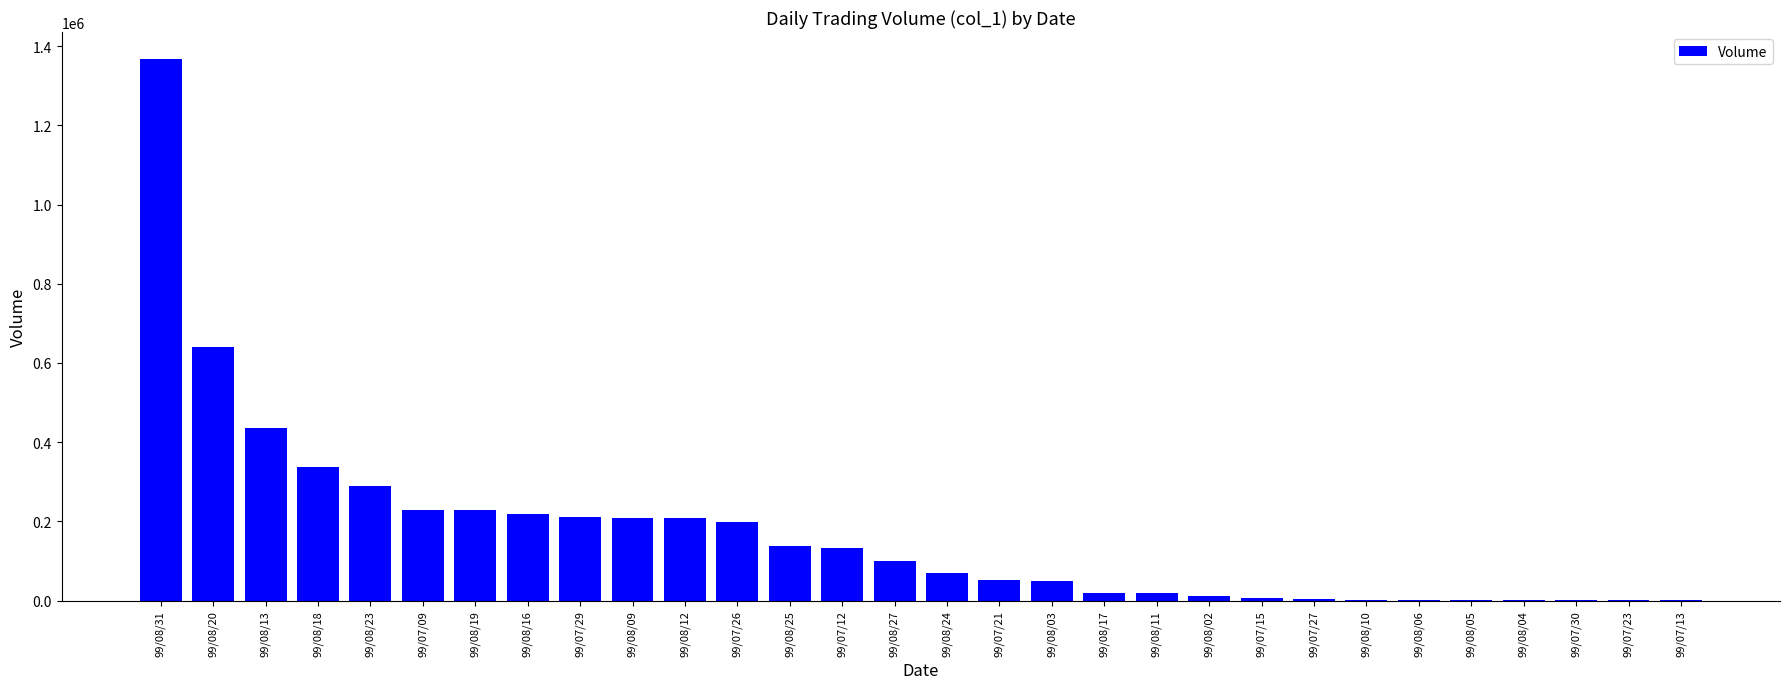

What is the sum of the values at 99/07/15 and 99/07/09?

236000